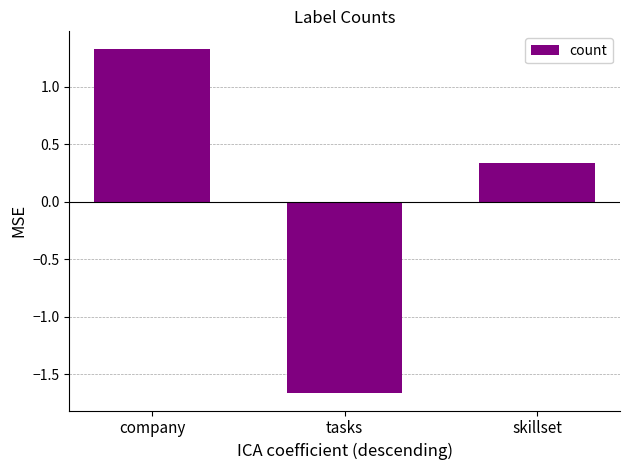

What is the sum of the values at company and tasks?

-0.3